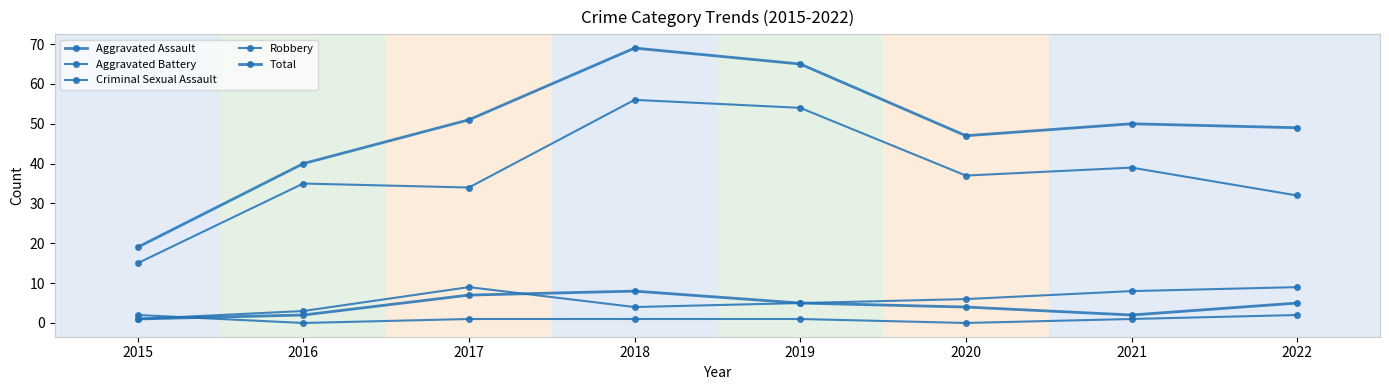

How many series are shown in this chart?

5